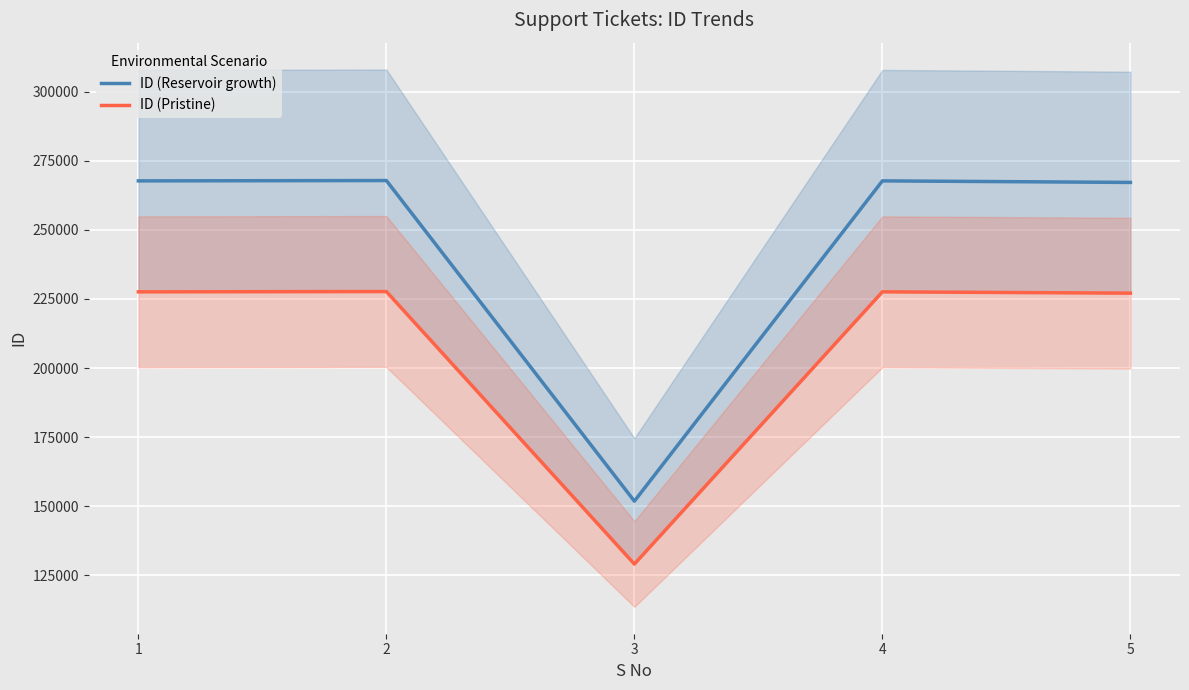

At which category does ID (Reservoir growth) reach its first local peak?

2